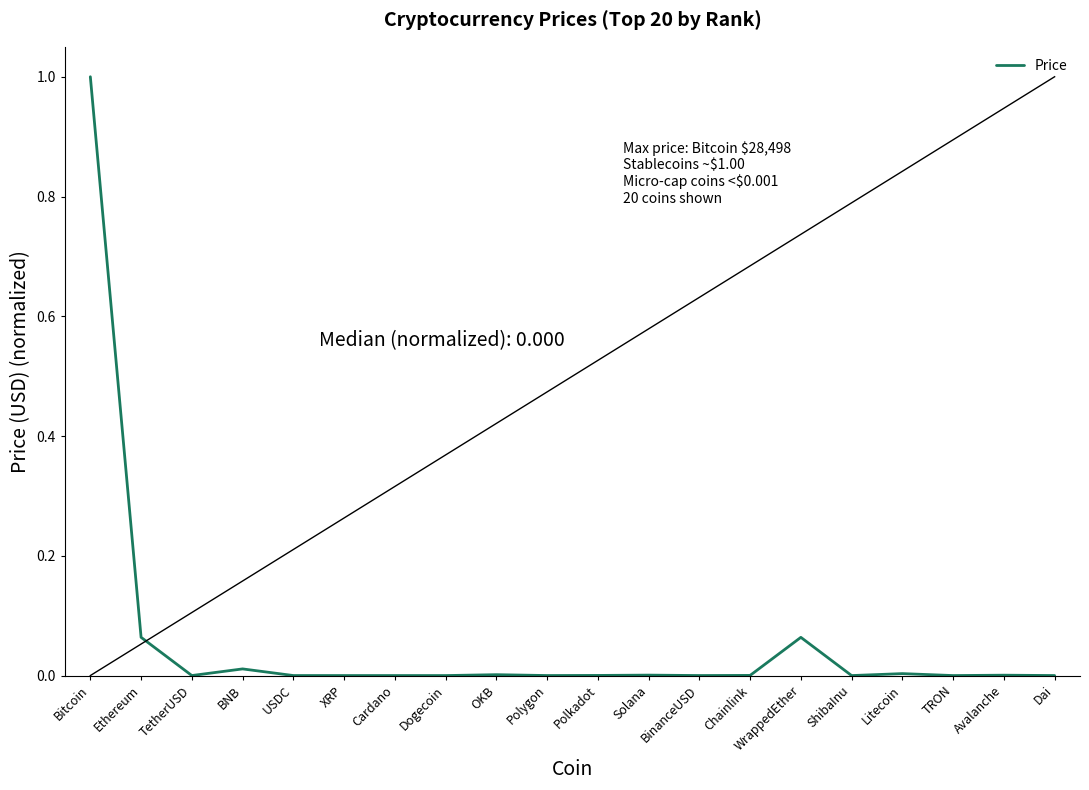

The chart shows a value of 0.0 at ShibaInu. True or false?

True